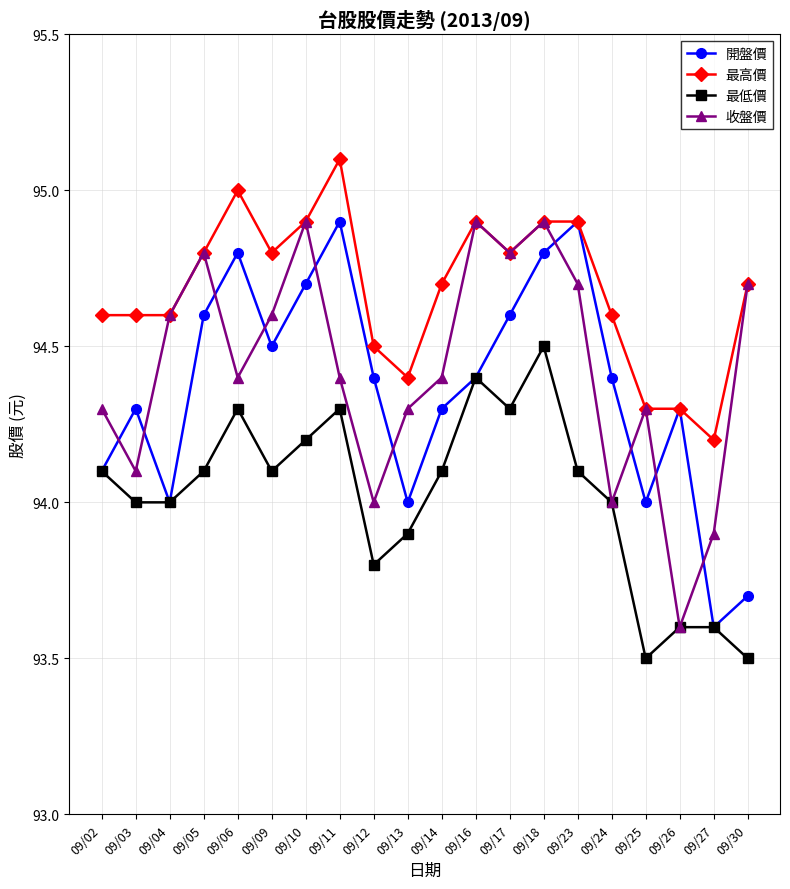

True or false: 收盤價 and 開盤價 cross at least once.

True